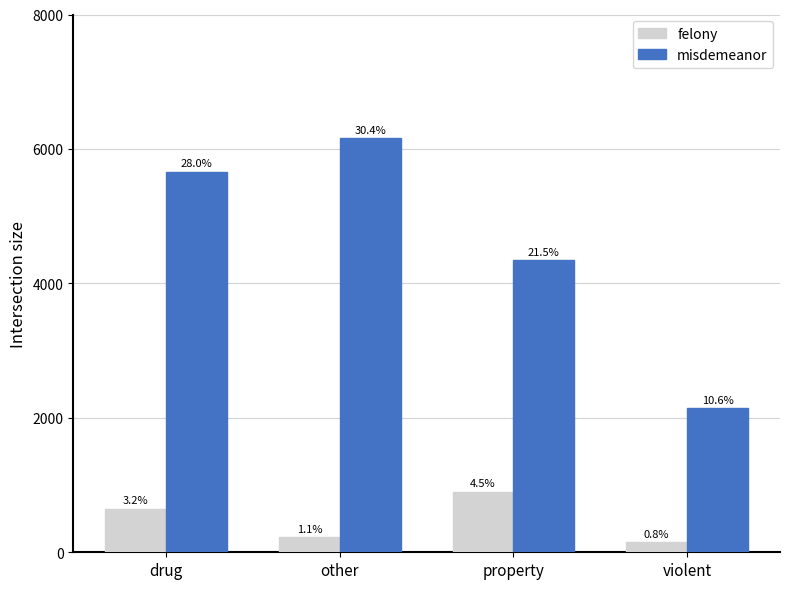

What are all the series names shown in the legend?

felony, misdemeanor